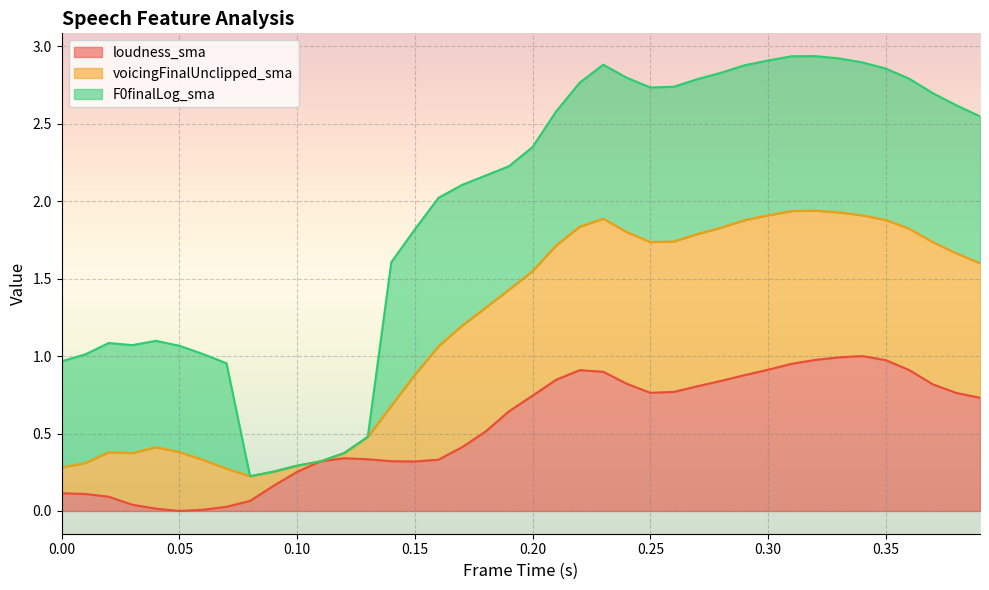

Does the chart display data point markers on the line(s)?

No